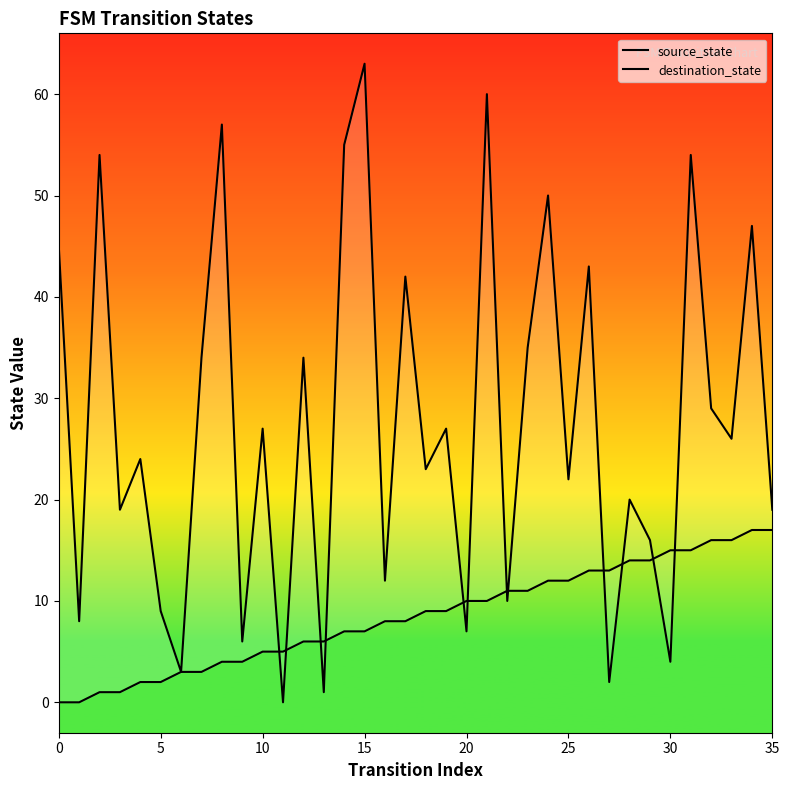

Is it true that source_state equals 10 at 14?

False